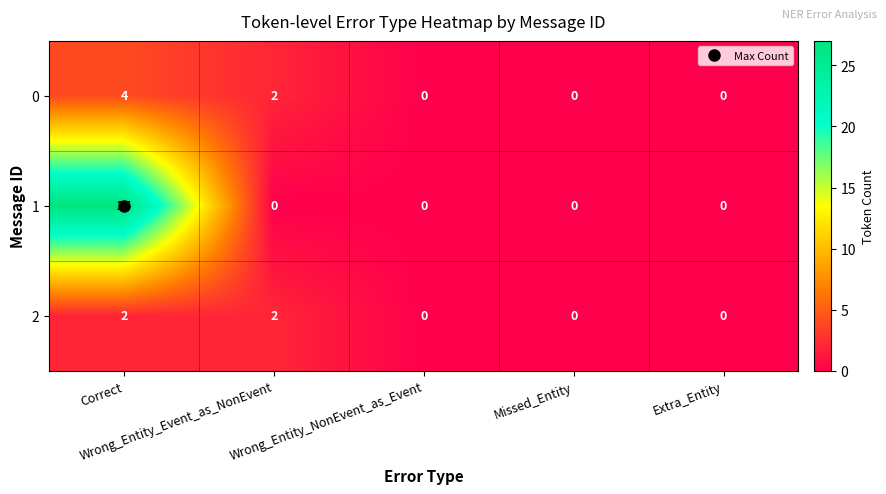

What is the total value across all series at Correct?

33